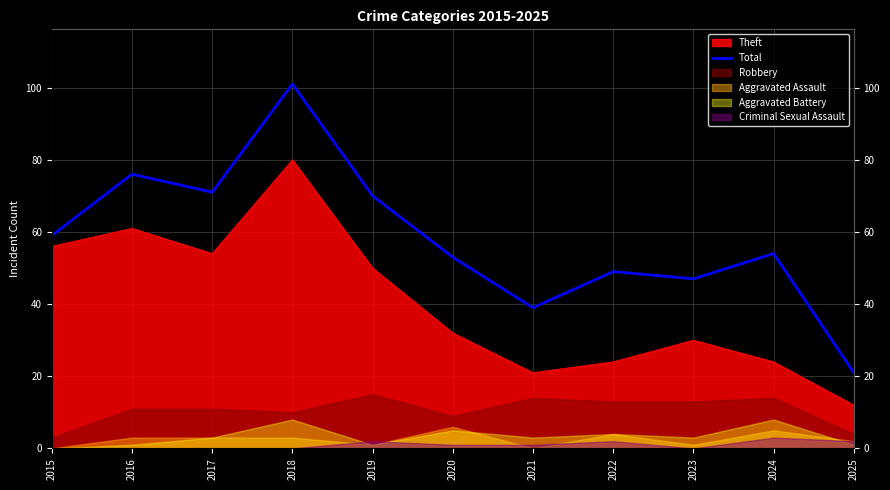

Reading right to left, transcribe all the data shown in this chart.

2025=21	2024=54	2023=47	2022=49	2021=39	2020=53	2019=70	2018=101	2017=71	2016=76	2015=59